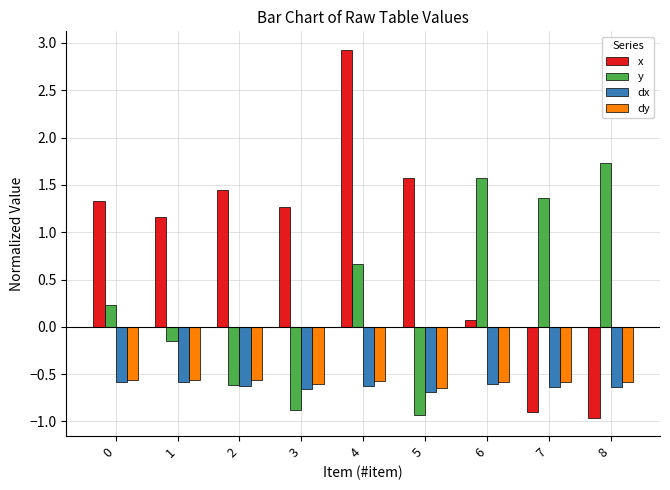

Count the number of data series in this chart.

4